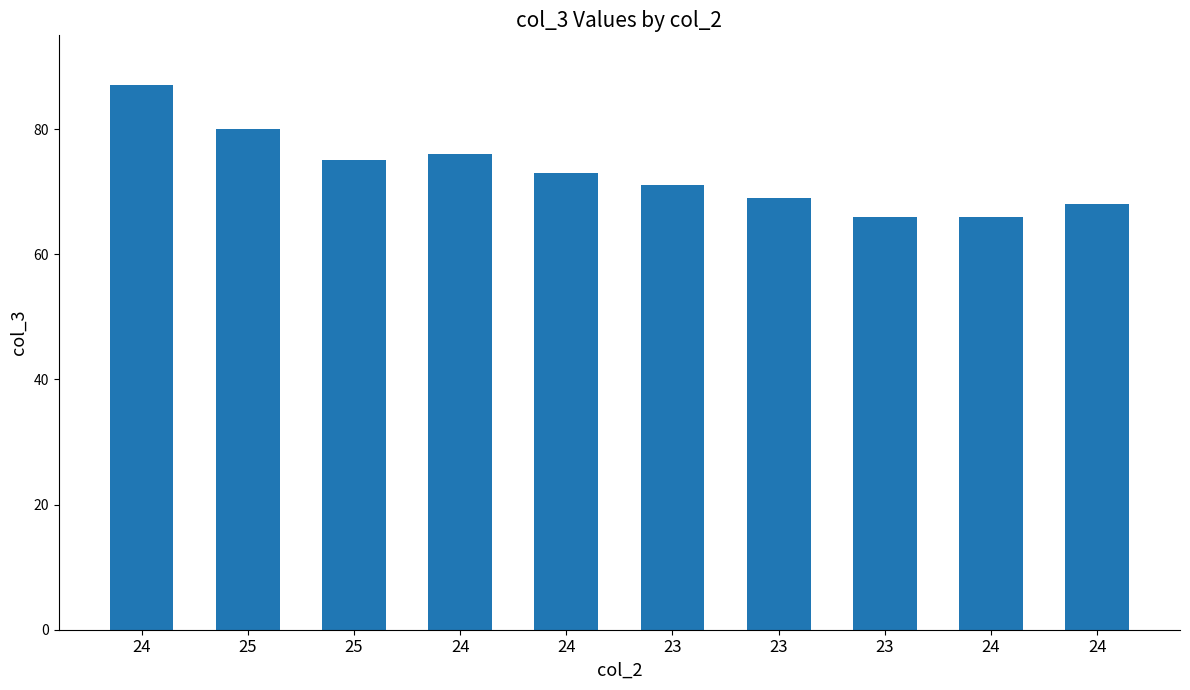

List the labels in order of value, largest first.

24, 25, 24, 25, 24, 23, 23, 24, 23, 24